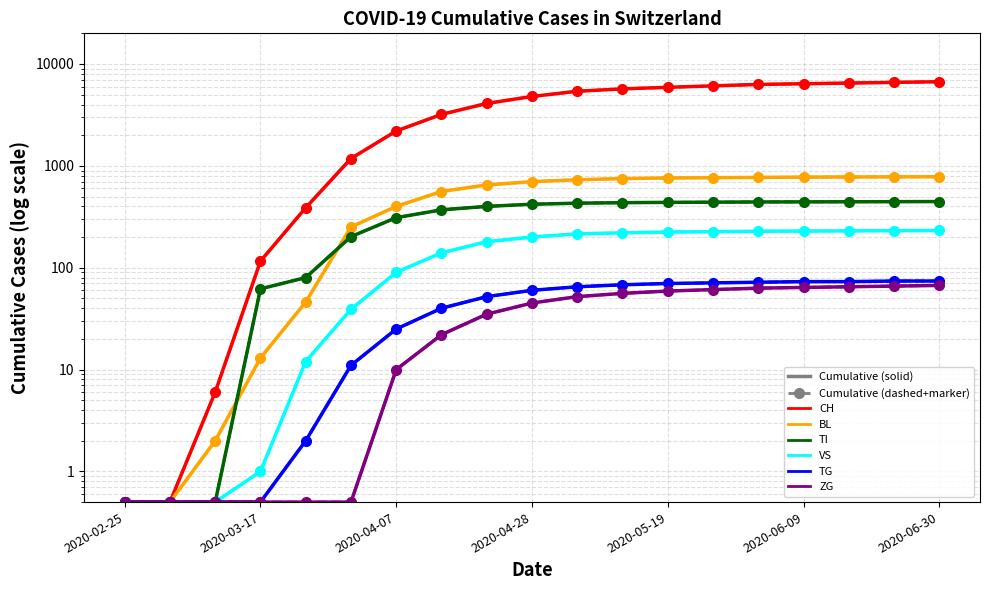

Where does the VS series first go above 200?

2020-05-05